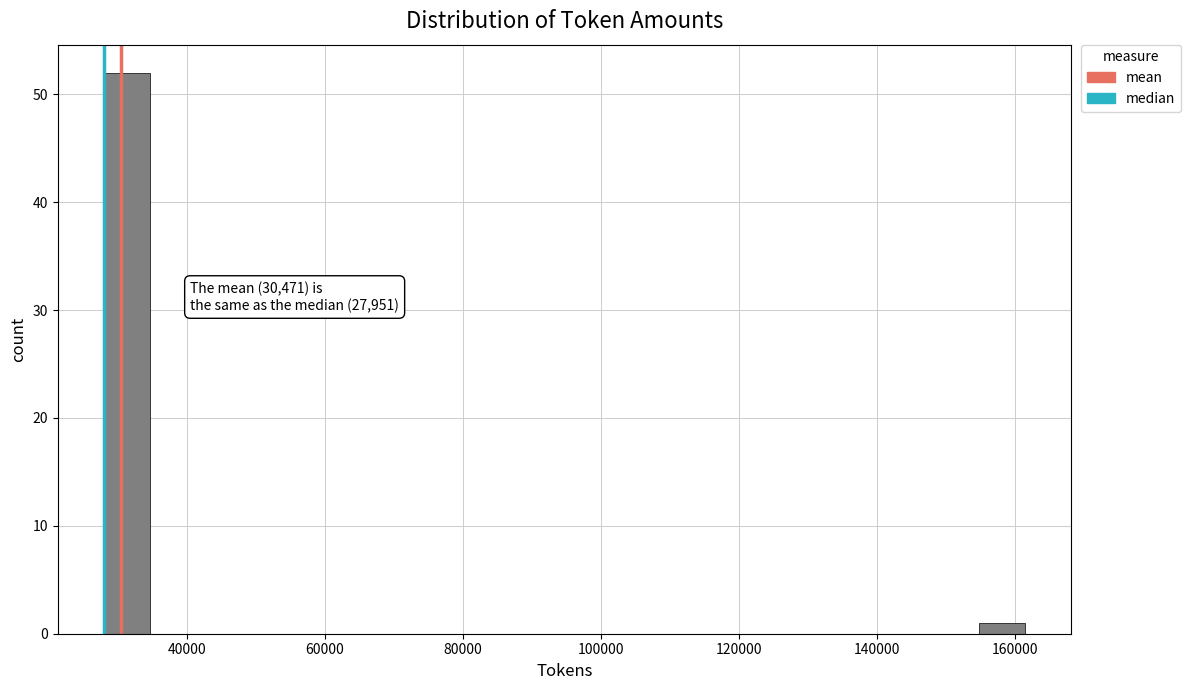

Around what value on the x-axis is the tallest bar? Give the approximate position of its centre, as read against the axis.

32000